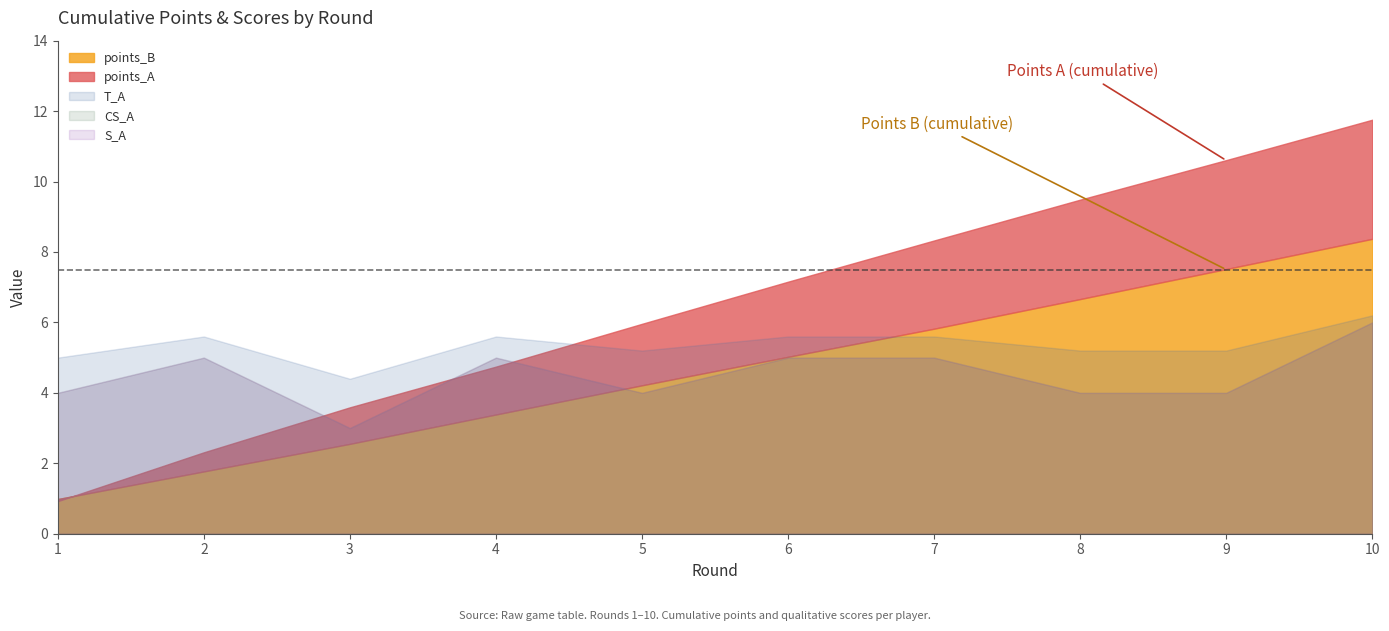

Which series ends up on top after the final intersection of points_A and T_A?

points_A